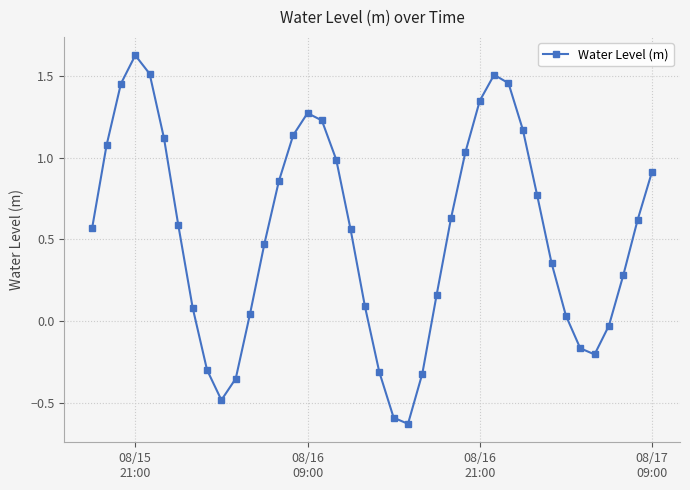

How many interior local valleys (lower than both neighbors) does the data have?

3